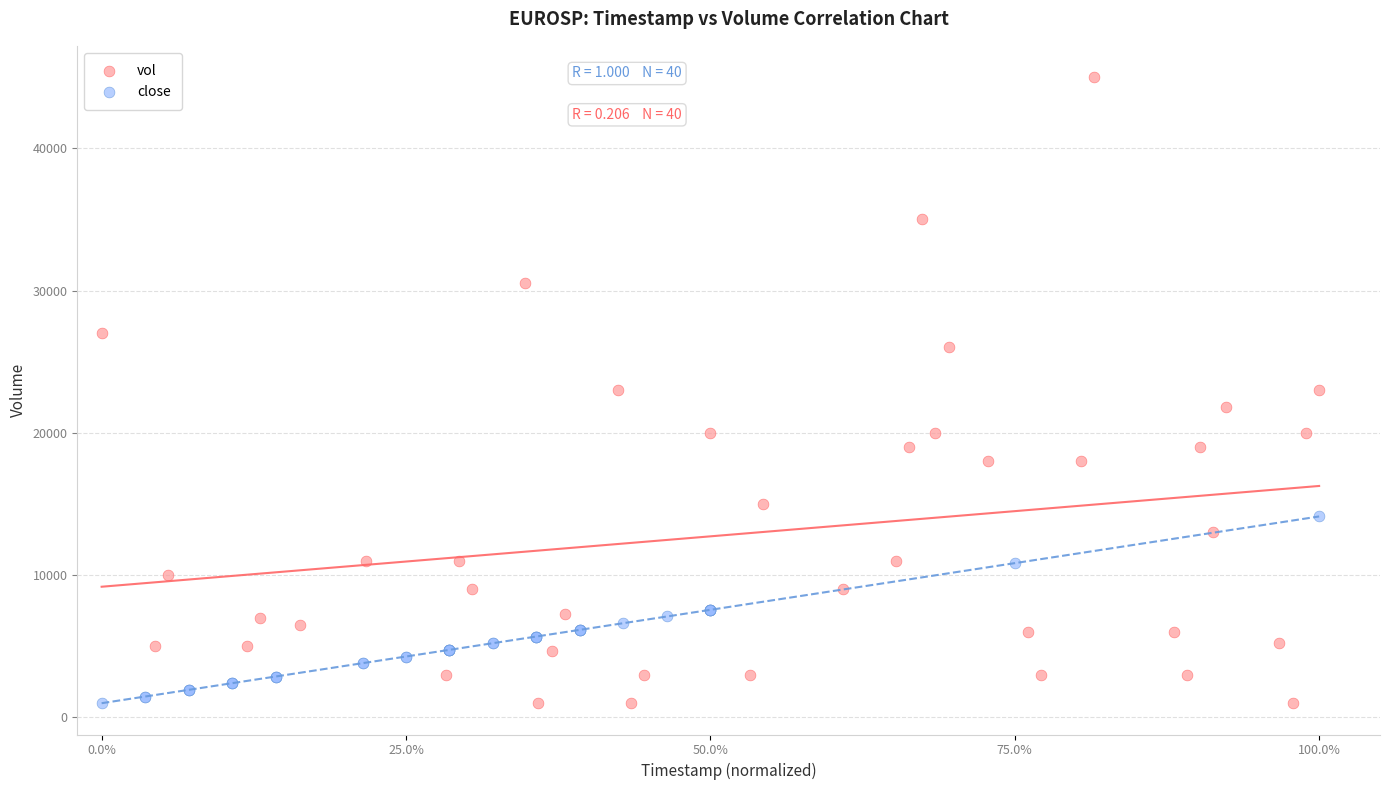

What are all the series names shown in the legend?

vol, close